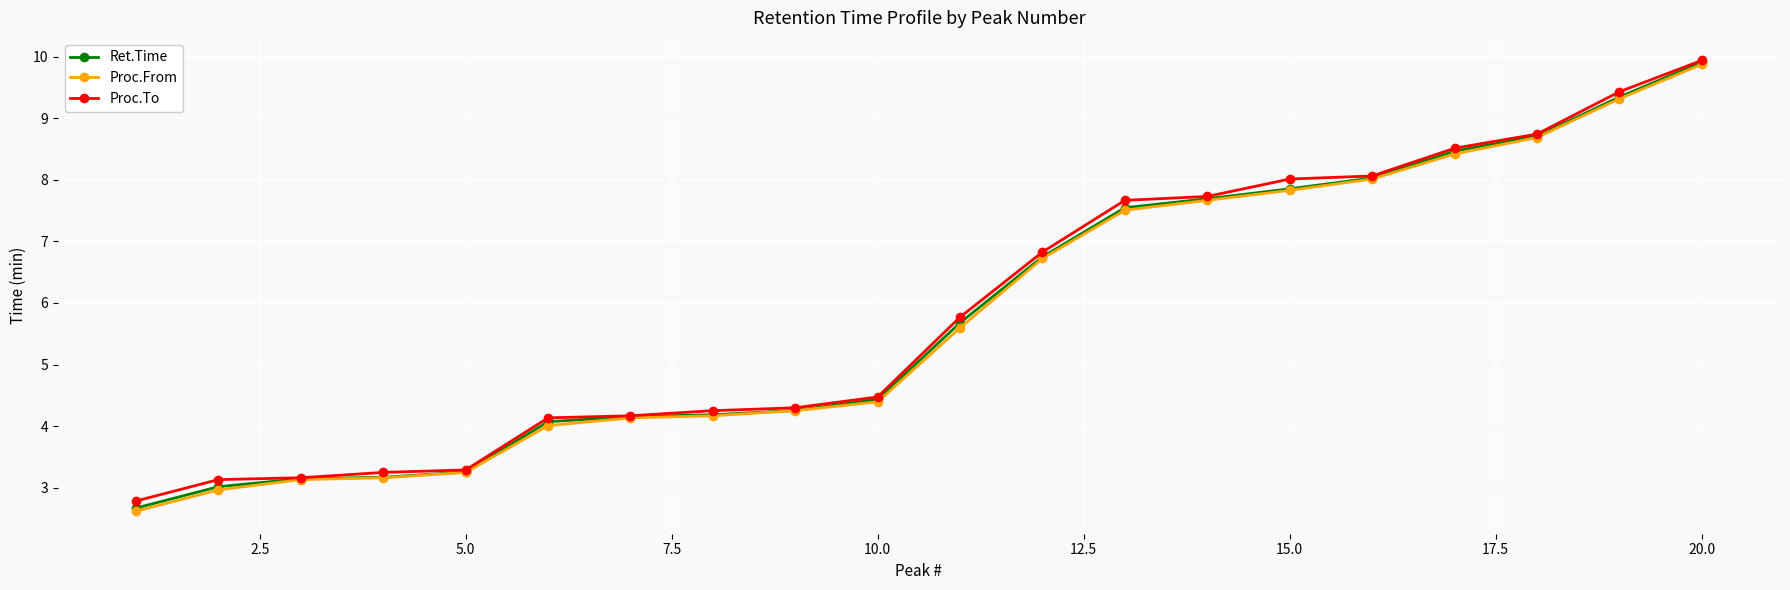

What are all the series names shown in the legend?

Ret.Time, Proc.From, Proc.To